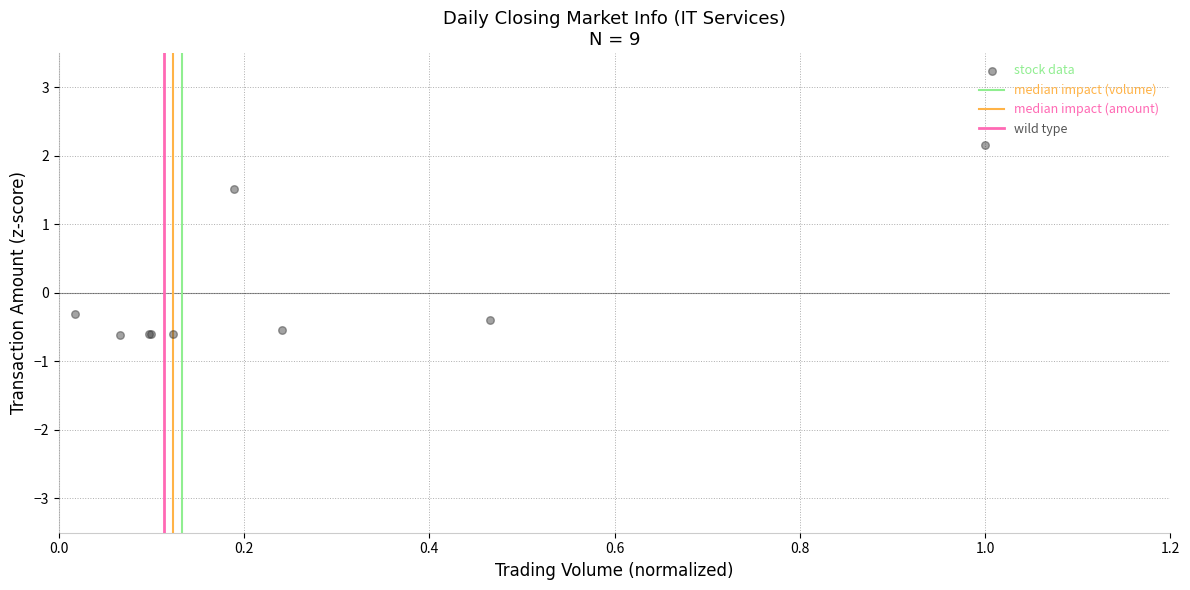

What Y value in the scatter plot is closest to 0?

-0.3